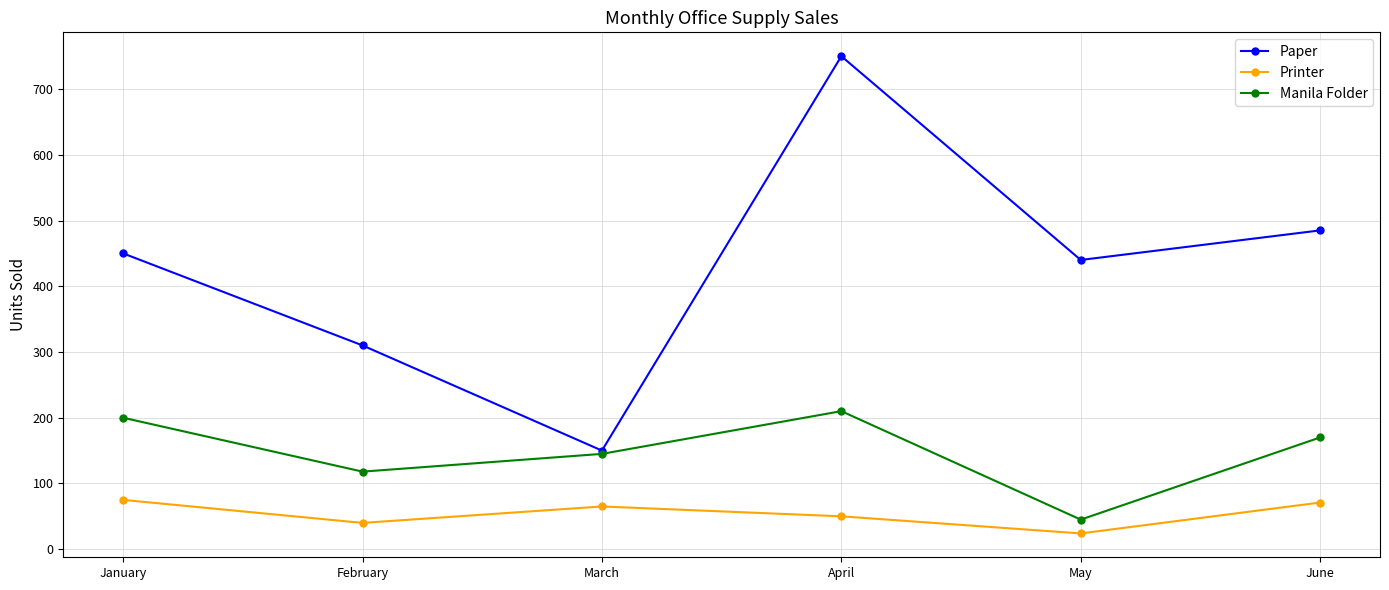

True or false: Paper and Printer cross at least once.

False